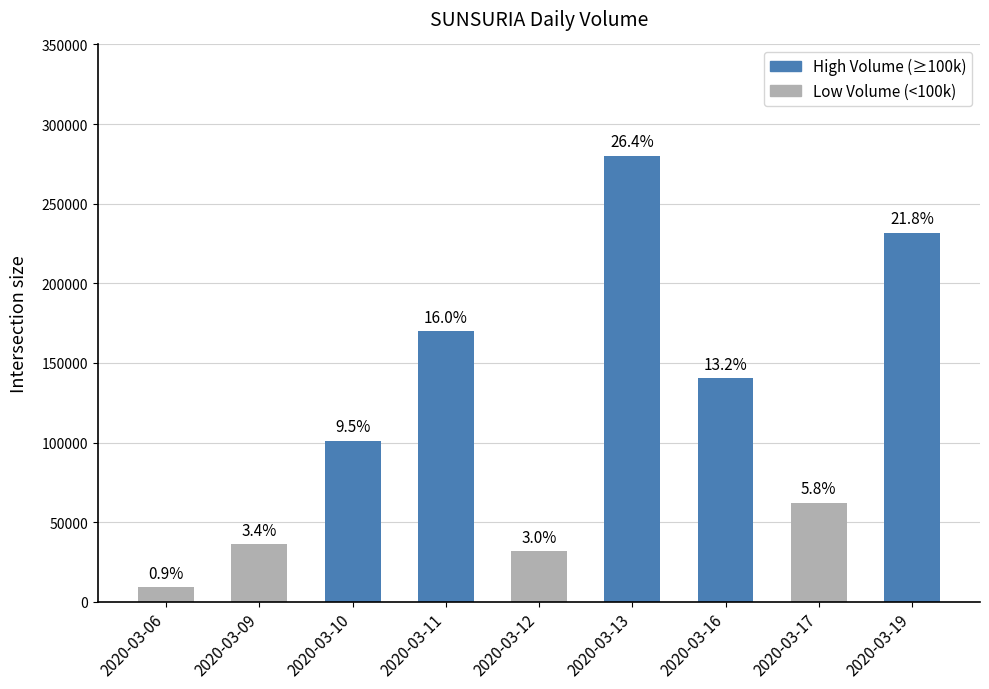

Rank the categories by value from highest to lowest.

2020-03-13, 2020-03-19, 2020-03-11, 2020-03-16, 2020-03-10, 2020-03-17, 2020-03-09, 2020-03-12, 2020-03-06